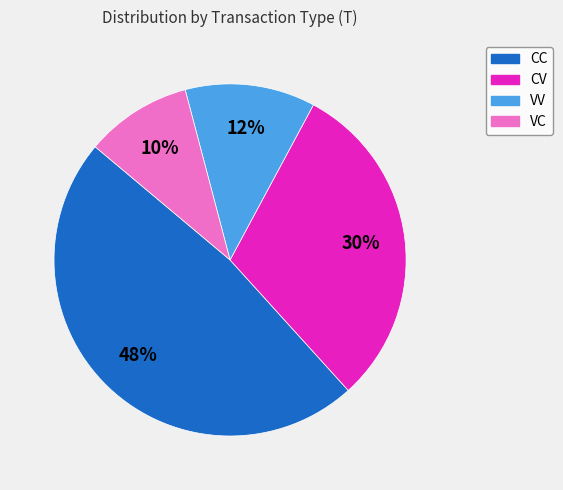

Is the sum of CV and CC greater than half?

Yes